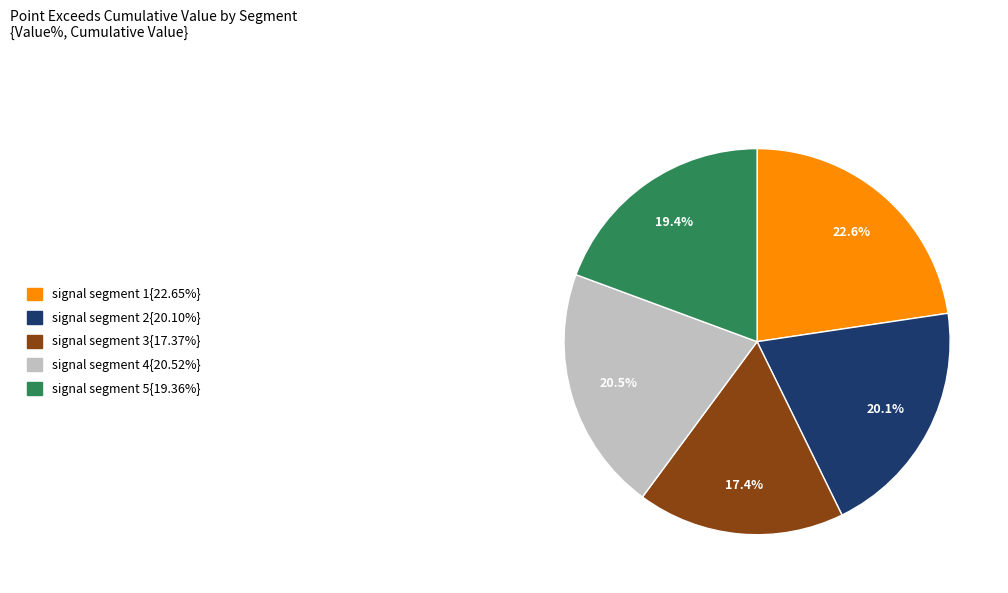

Is there a majority slice in this chart?

No